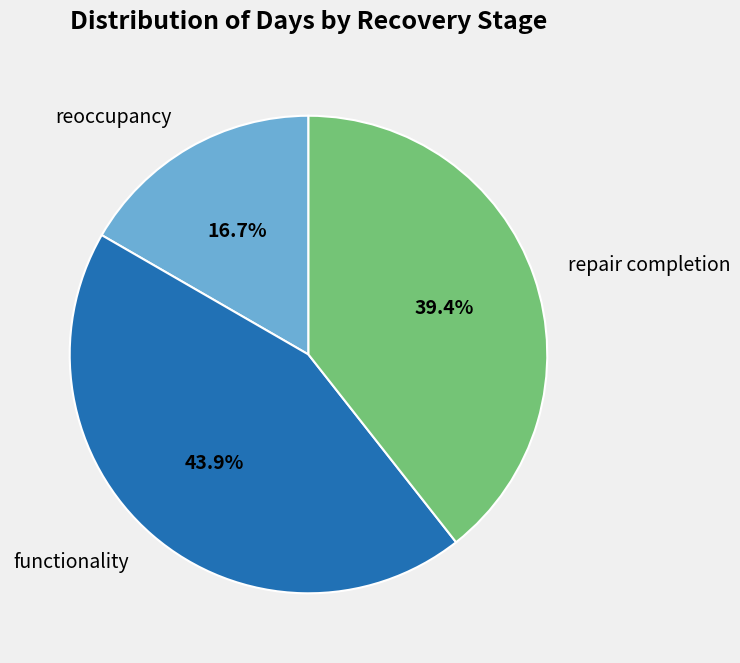

Which slice is the largest?

functionality